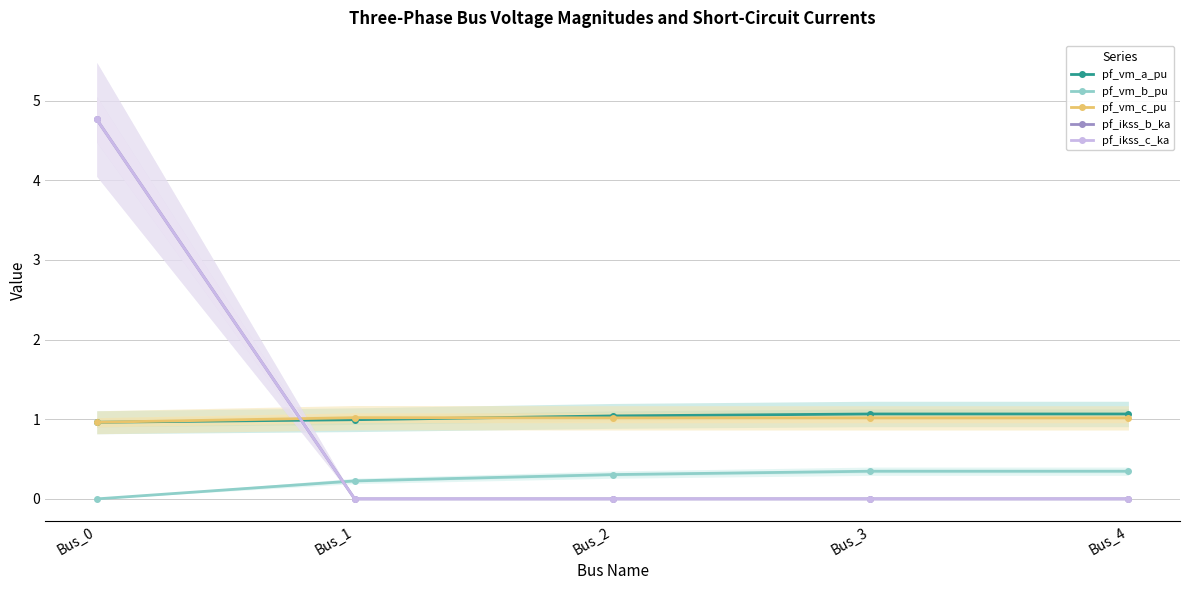

The pf_ikss_b_ka series shows 2.8 at Bus_3. True or false?

False